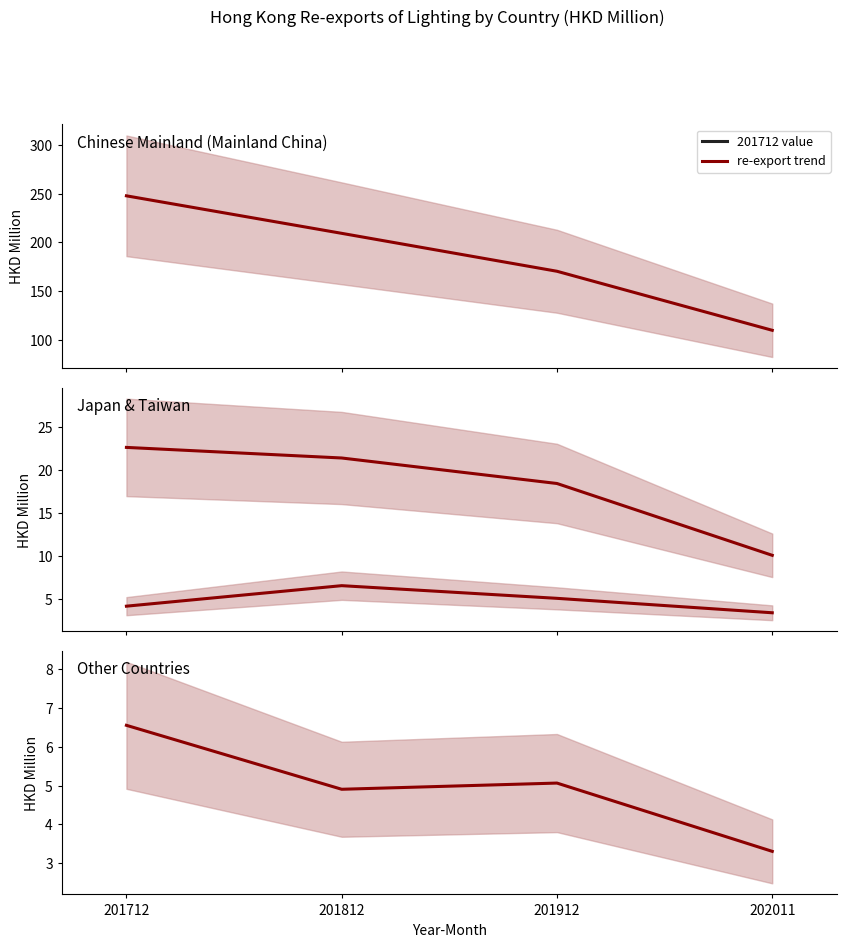

What is the difference between the second highest and minimum values in the Other Countries (sum) series?

1.8